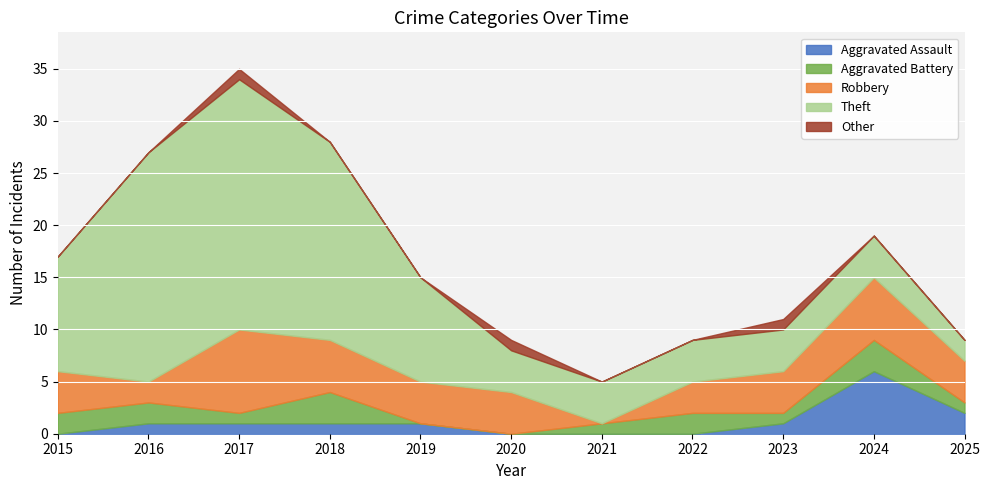

True or false: Theft and Robbery cross at least once.

False